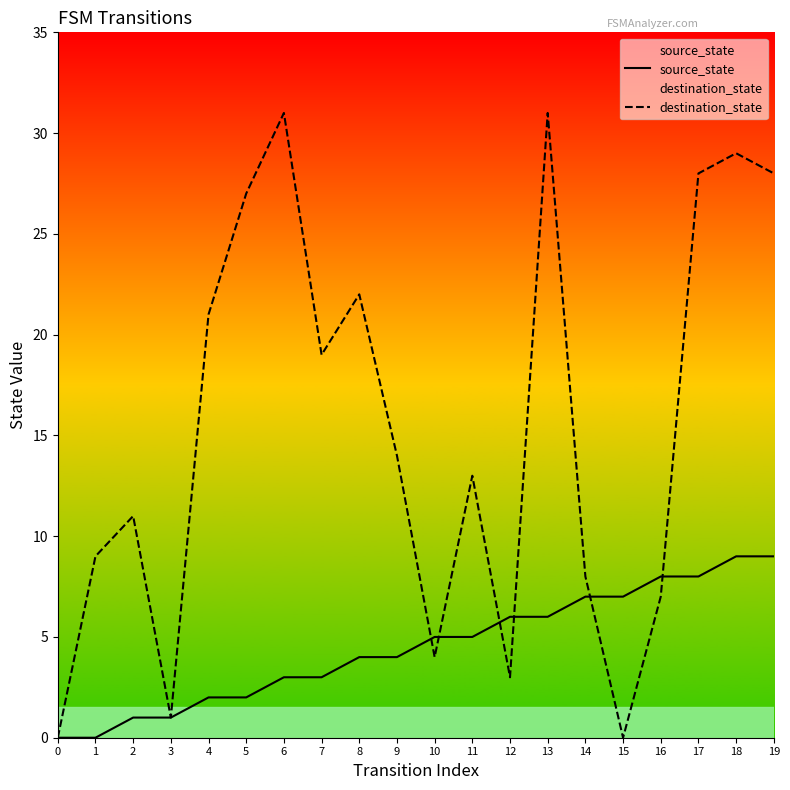

List the labels in order of source_state value, largest first.

18, 19, 16, 17, 14, 15, 12, 13, 10, 11, 8, 9, 6, 7, 4, 5, 2, 3, 0, 1